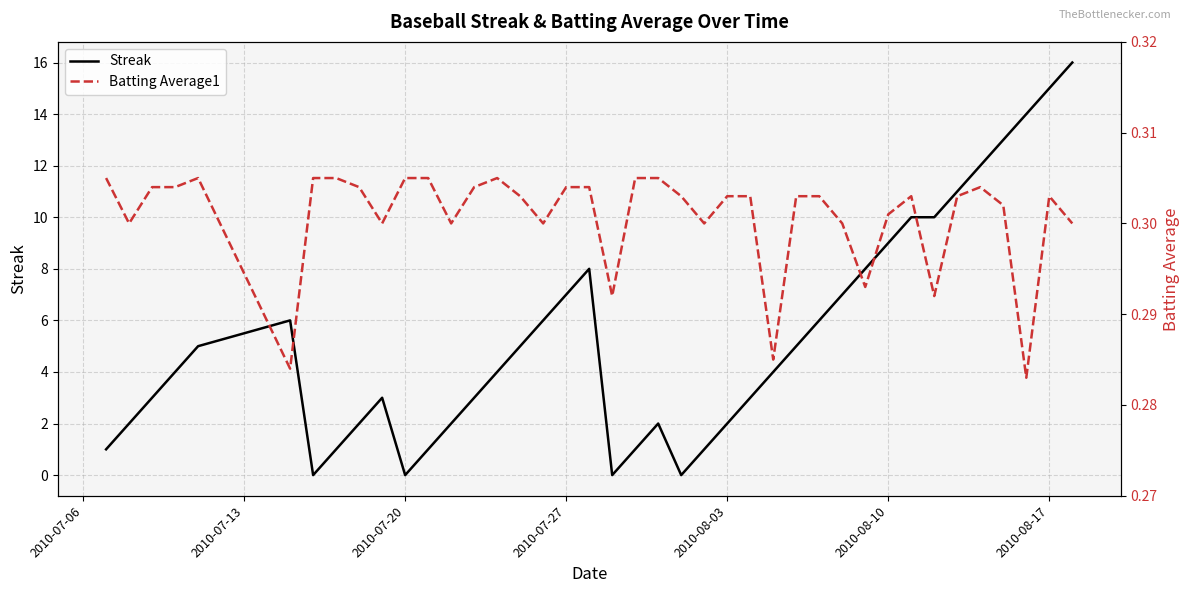

True or false: Batting Average1 and Streak cross at least once.

True